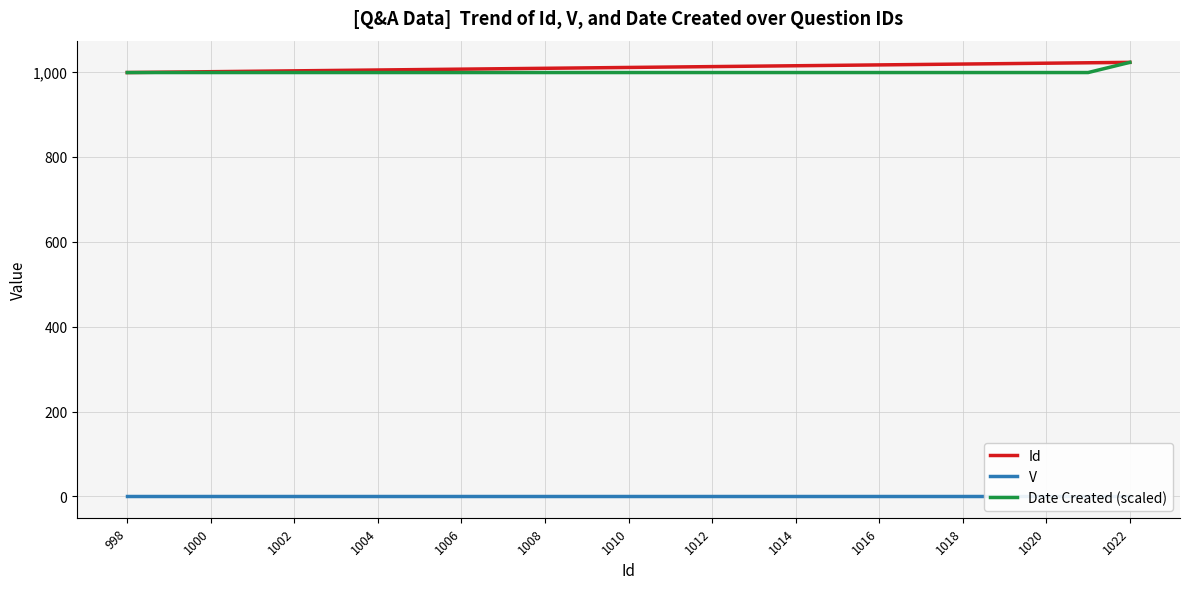

What is the highest value of the Date Created (scaled) series?

1022